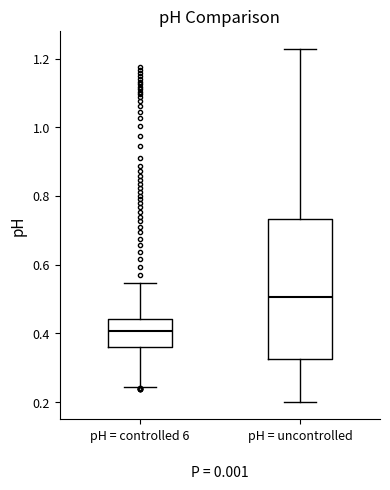

Reading left to right, transcribe this box plot: for each box, give where its median line is, the range the box spans, and where its two whiskers end, as read against the y-axis. The values are not printed on the chart, so give them approximately, as read against the axis.

pH = controlled 6: median 0.40, box 0.36 to 0.44, whiskers 0.24 to 0.54
pH = uncontrolled: median 0.50, box 0.32 to 0.74, whiskers 0.20 to 1.22